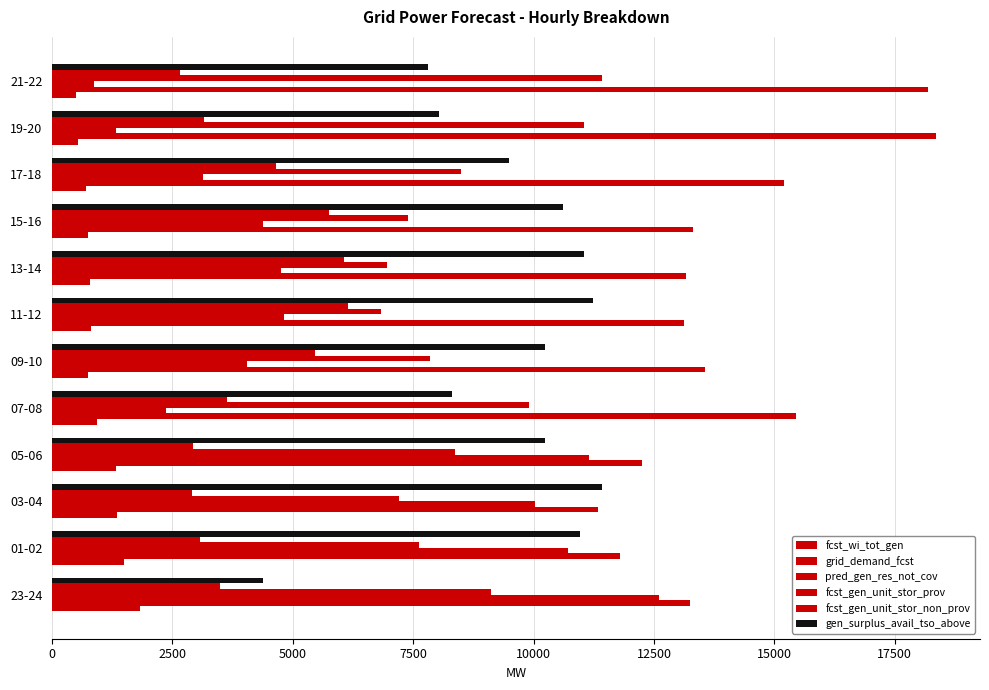

Reading left to right, list all the values displayed in this chart.

fcst_wi_tot_gen: 1829	1502	1358	1332	934	751	806	791	750	696	528	489
grid_demand_fcst: 13238	11784	11347	12241	15442	13552	13131	13167	13303	15195	18352	18199
pred_gen_res_not_cov: 12604	10707	10020	11149	2373	4057	4818	4750	4385	3134	1328	872
fcst_gen_unit_stor_prov: 9105	7627	7196	8370	9895	7843	6821	6957	7392	8499	11054	11415
fcst_gen_unit_stor_non_prov: 3488	3064	2912	2923	3642	5463	6151	6052	5745	4642	3151	2654
gen_surplus_avail_tso_above: 4379	10972	11428	10234	8307	10246	11228	11051	10601	9484	8037	7796